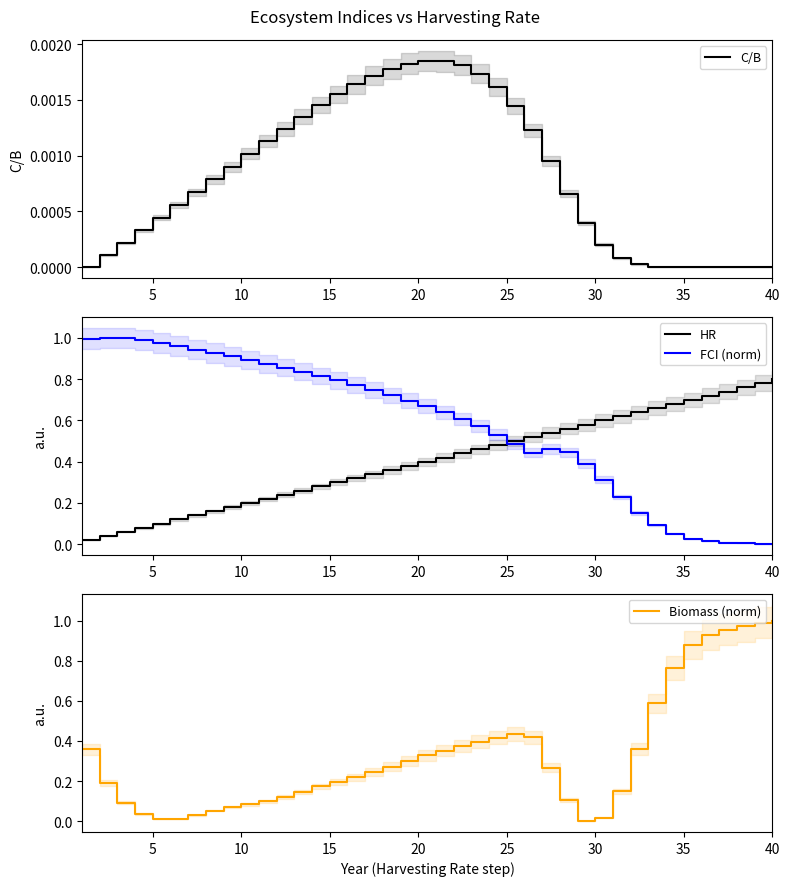

How many times do FCI (norm) and HR cross each other?

1